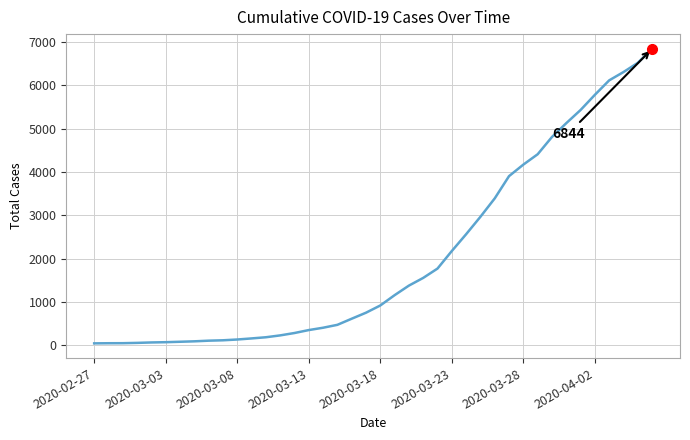

What is the greatest value displayed?

6844